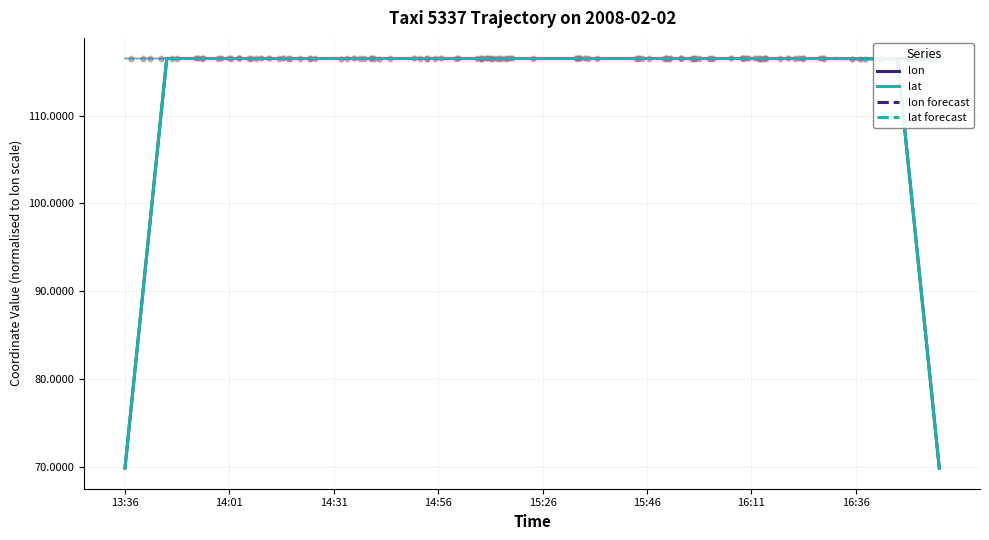

At which category is the sum across all series the highest?

34